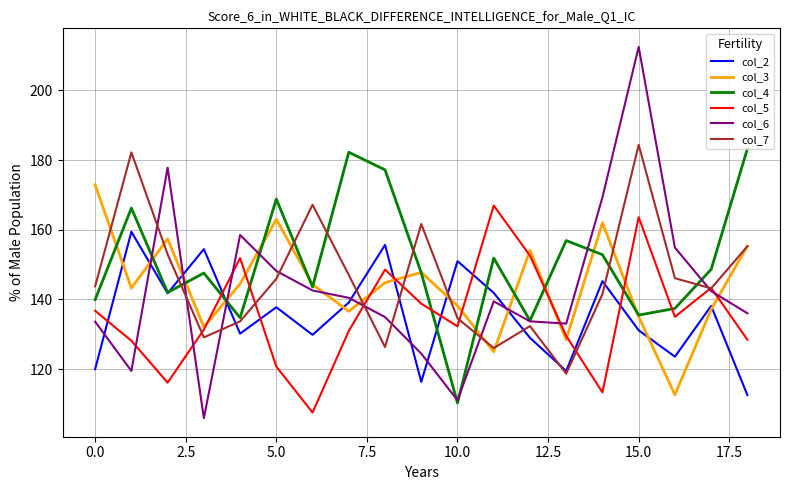

Count the number of data series in this chart.

6